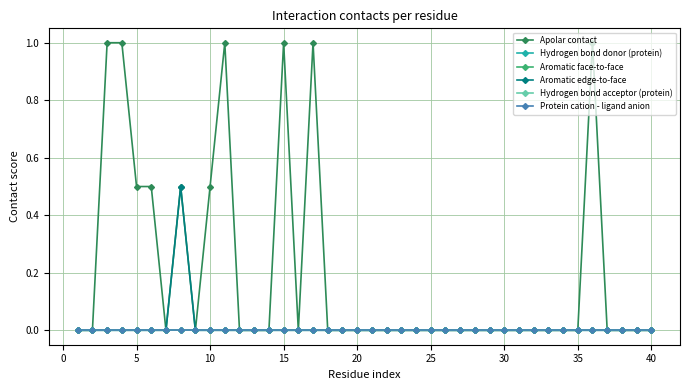

Does the chart have visible grid lines?

Yes